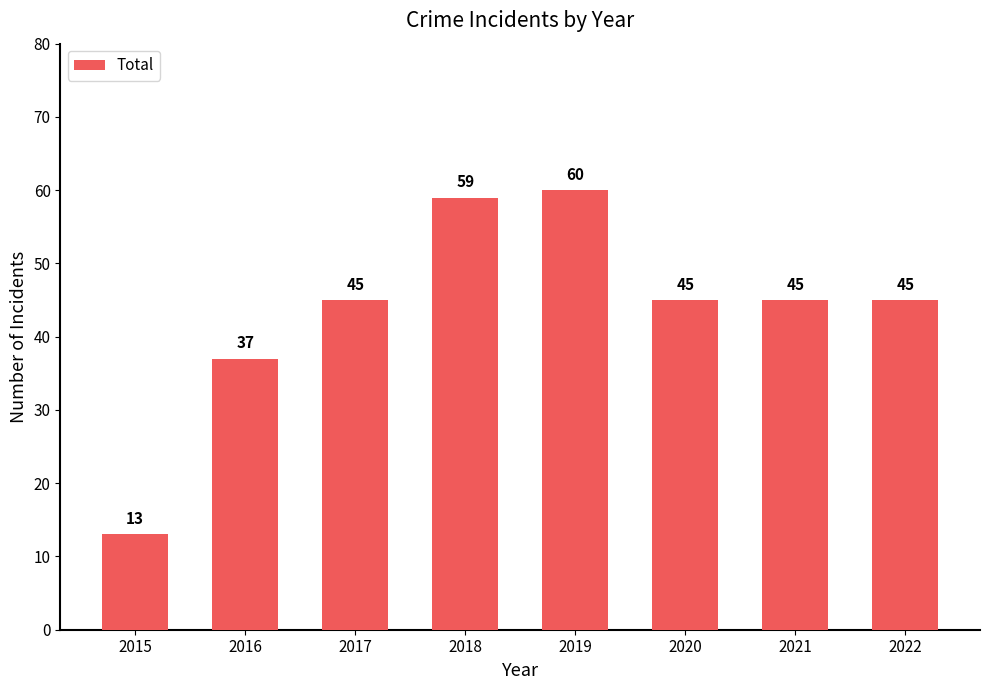

What is the maximum value shown in the chart?

60